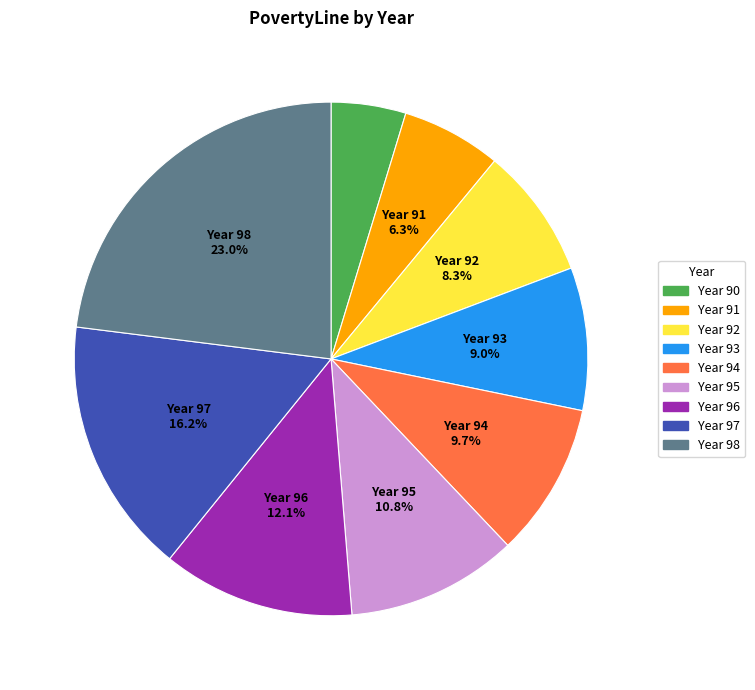

Is there a majority slice in this chart?

No